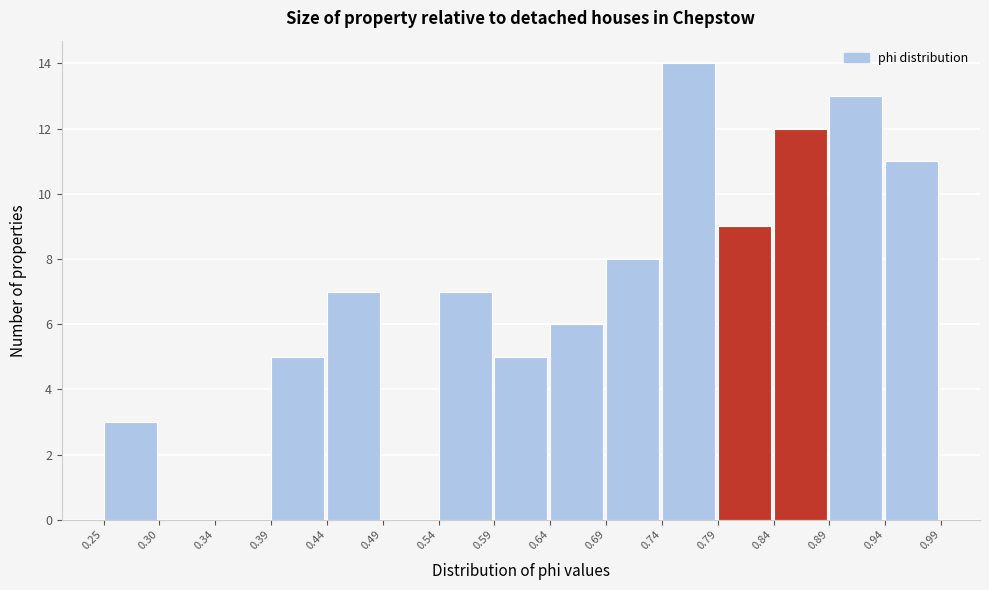

Reading left to right, list every bar in this chart as the range it spans on the x-axis followed by its height. The values are not printed on the chart, so give them approximately, as read against the axis.

0.25 to 0.30: 3
0.30 to 0.34: 0
0.34 to 0.39: 0
0.39 to 0.44: 5
0.44 to 0.49: 7
0.49 to 0.54: 0
0.54 to 0.59: 7
0.59 to 0.64: 5
0.64 to 0.69: 6
0.69 to 0.74: 8
0.74 to 0.79: 14
0.79 to 0.84: 9
0.84 to 0.89: 12
0.89 to 0.94: 13
0.94 to 0.99: 11